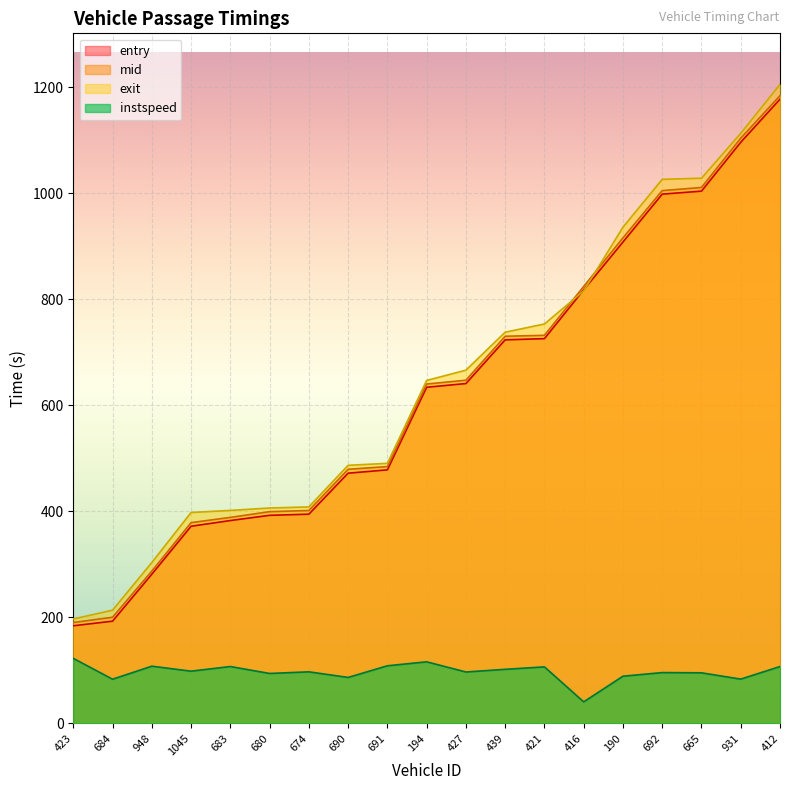

How many values in the mid series are below 640?

9